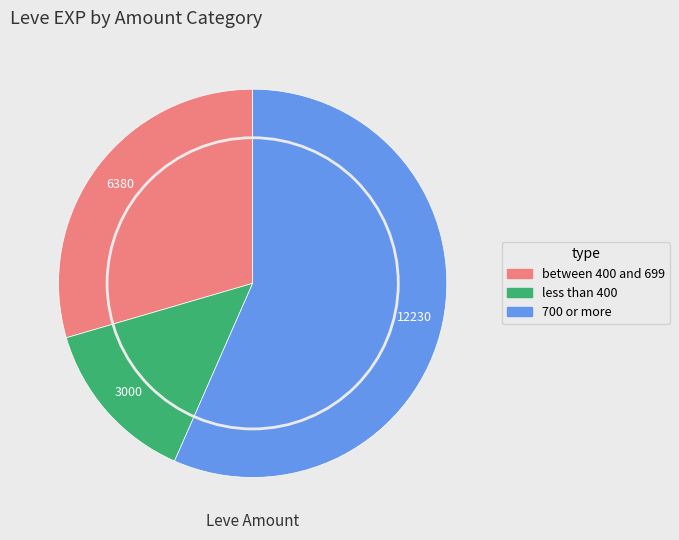

How many slices are in this pie chart?

3